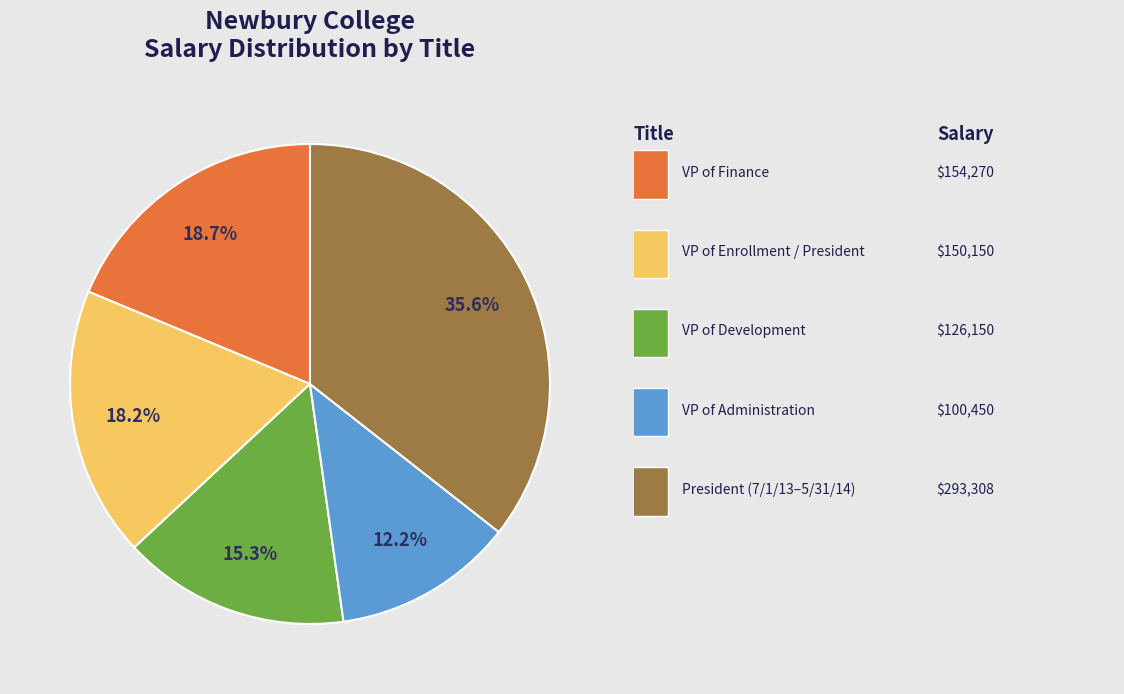

Does any single category account for the majority?

No